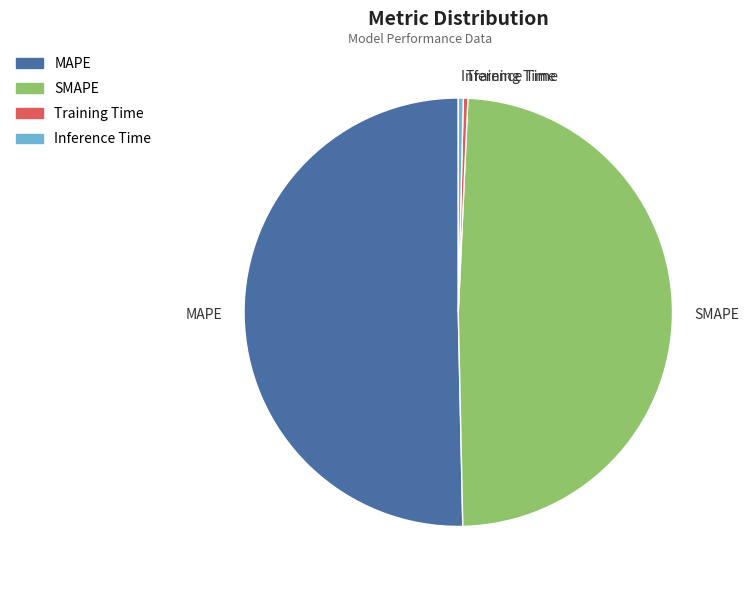

Does Training Time account for over 50% of the chart?

No